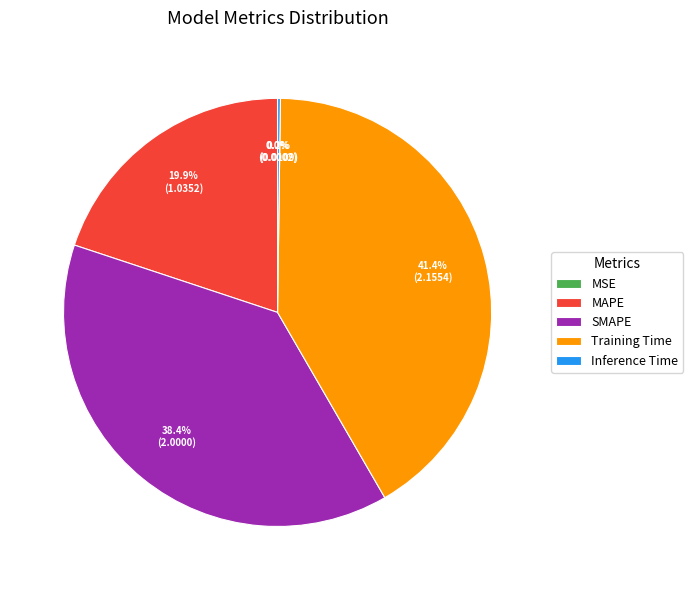

Approximately how many times larger is the value at Training Time compared to MAPE?

2.1